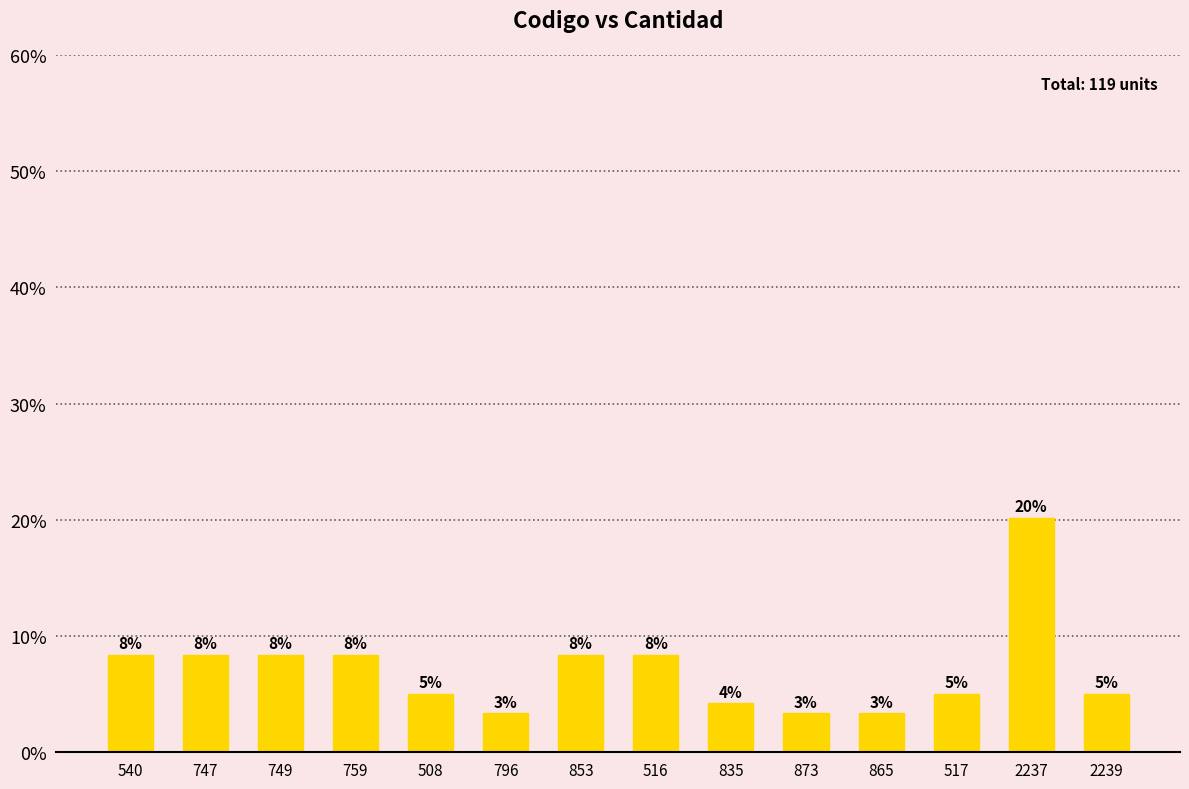

What is the approximate value at 508?

5.0